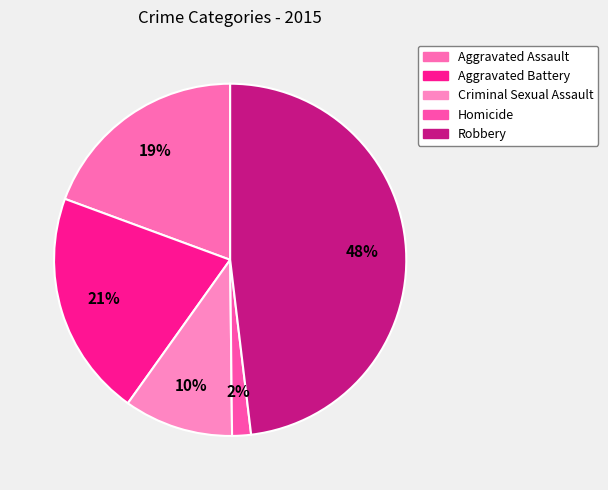

Count the number of slices in the pie.

5